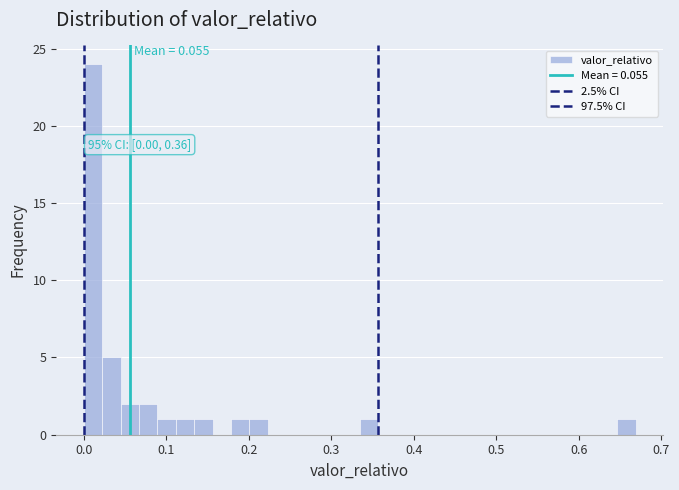

Around what value on the x-axis is the tallest bar? Give the approximate position of its centre, as read against the axis.

0.01